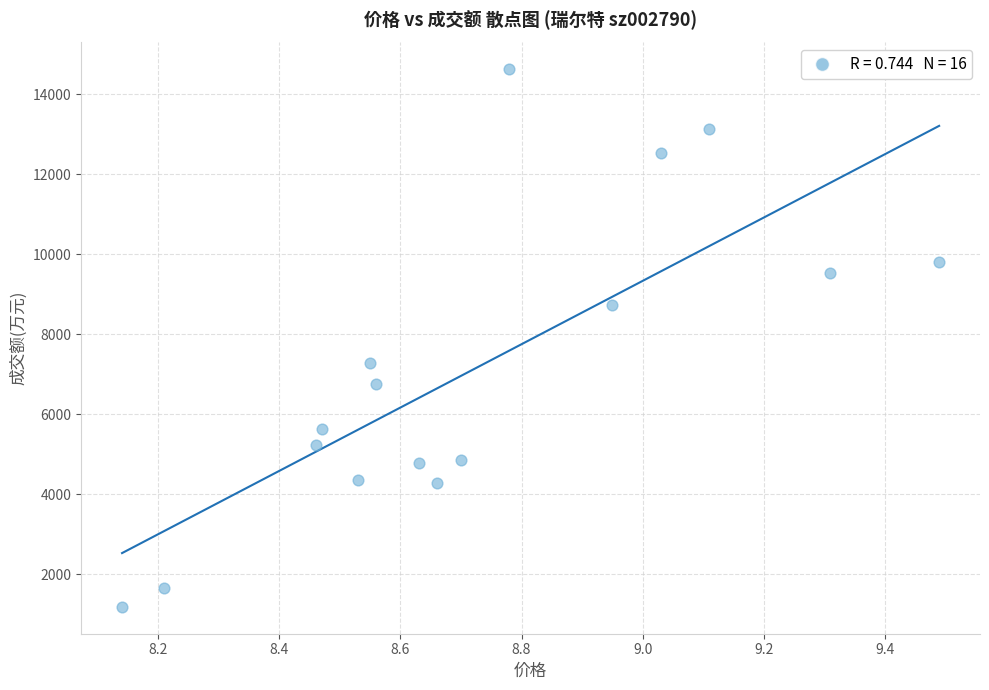

What is the range of Y values (max minus min)?

13434